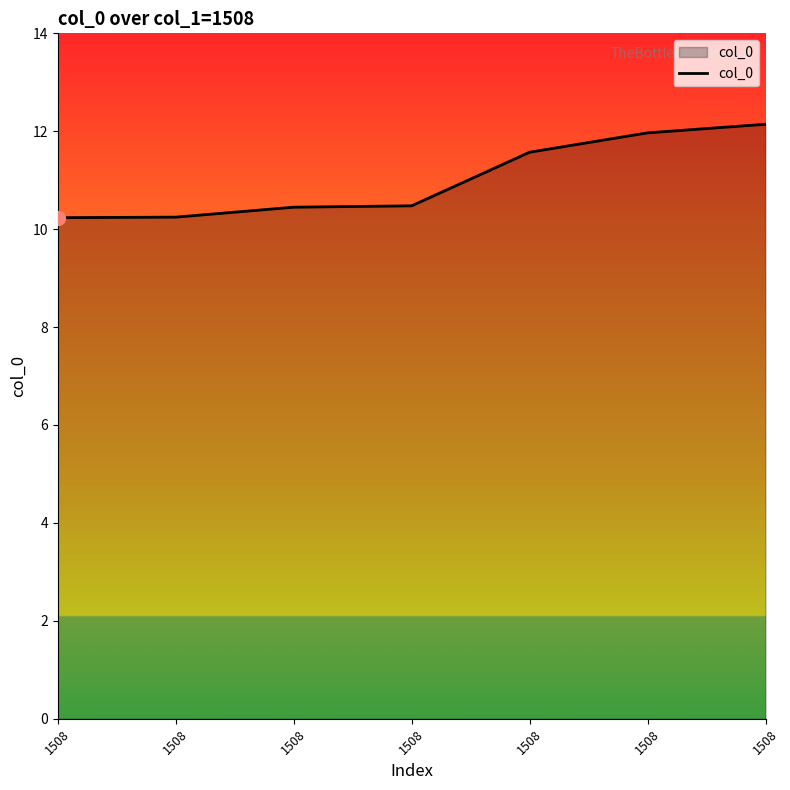

How many categories are shown in the chart?

7